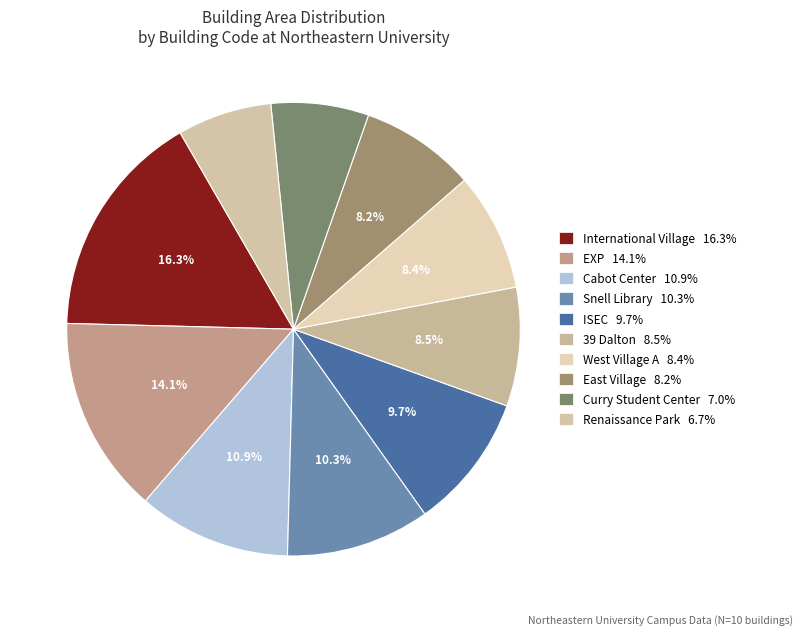

How many segments does this pie chart have?

10